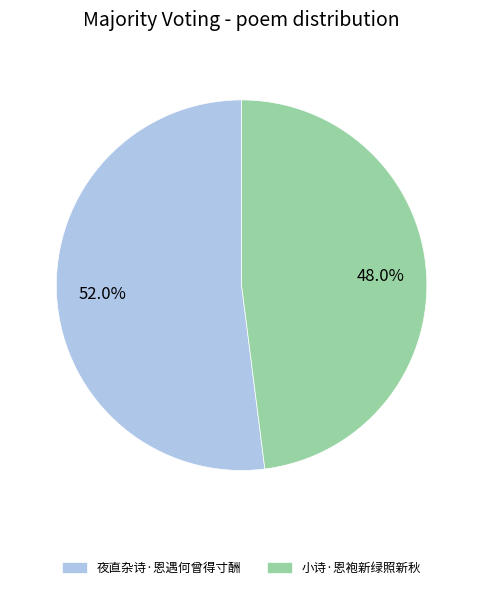

Which category has the smallest portion of the pie?

小诗·恩袍新绿照新秋